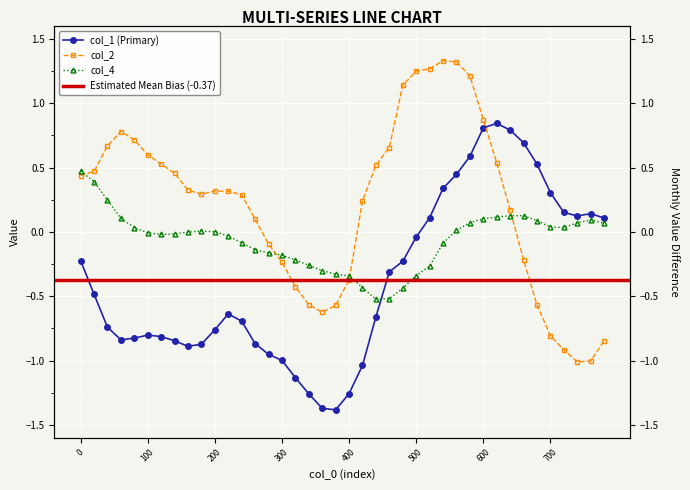

How many positive values does the col_4 series have?

19